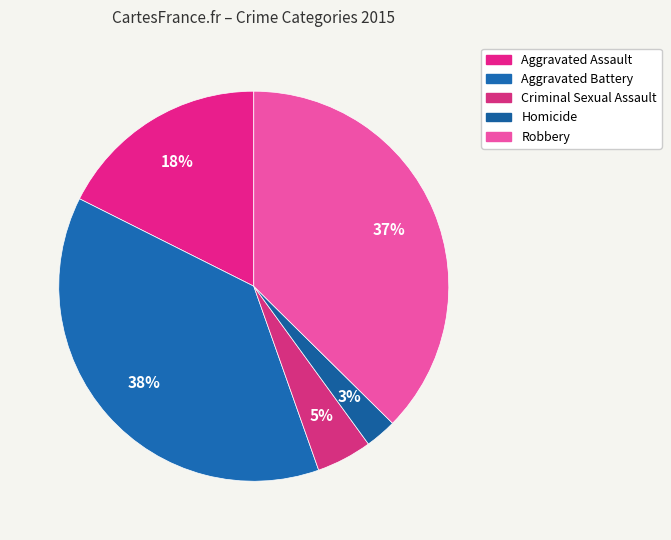

Between Aggravated Assault and Homicide, which is larger?

Aggravated Assault